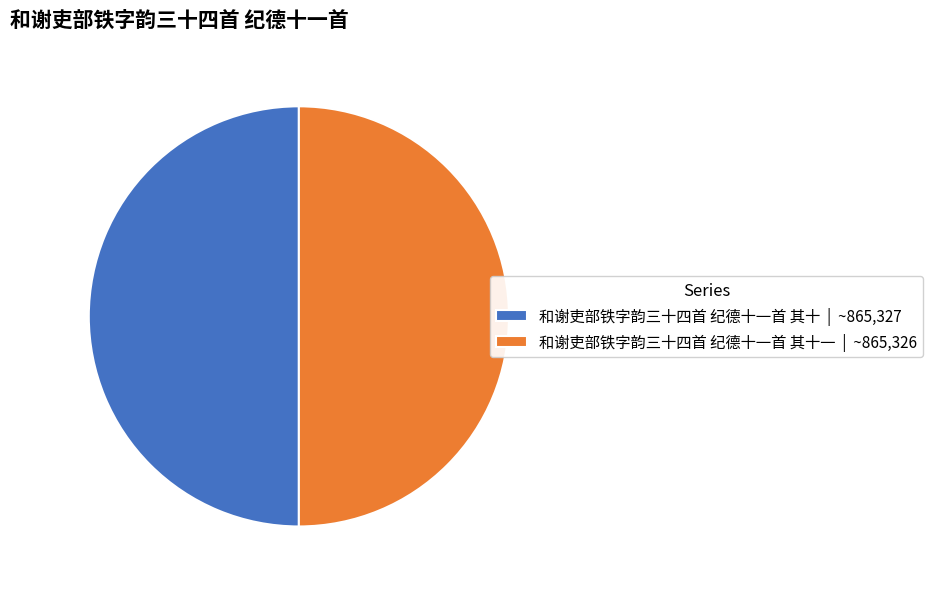

Combined, do 和谢吏部铁字韵三十四首 纪德十一首 其十一 | ~865,326 and 和谢吏部铁字韵三十四首 纪德十一首 其十 | ~865,327 account for over 50%?

Yes